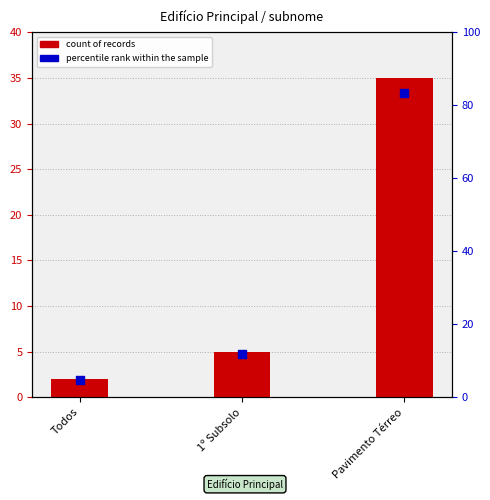

Which series has the widest spread of Y values?

percentile rank within the sample